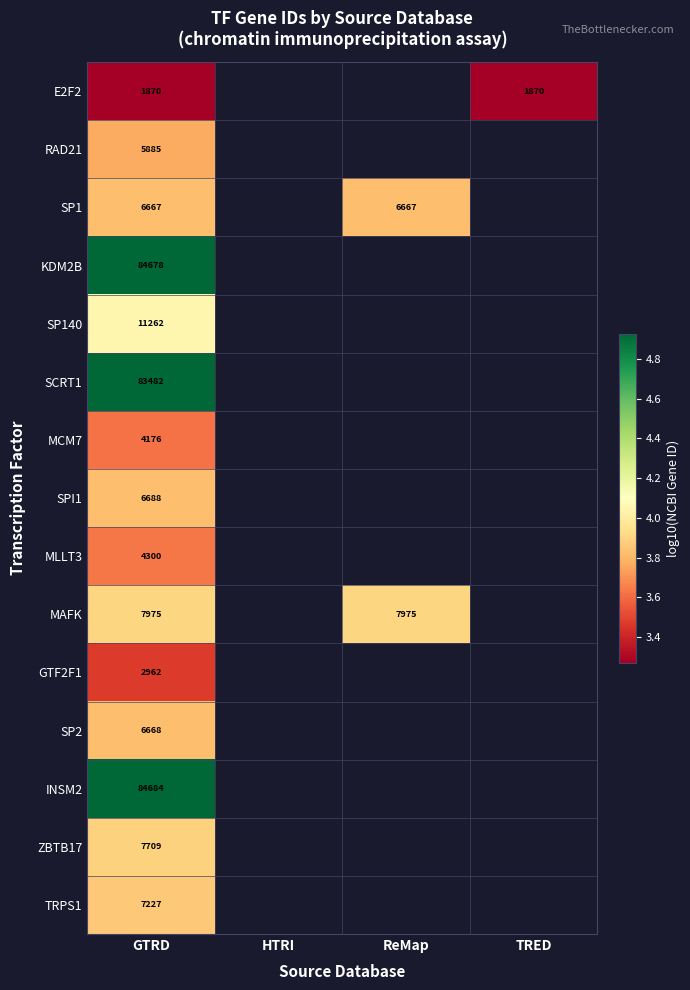

At which category is the sum across all series the highest?

GTRD